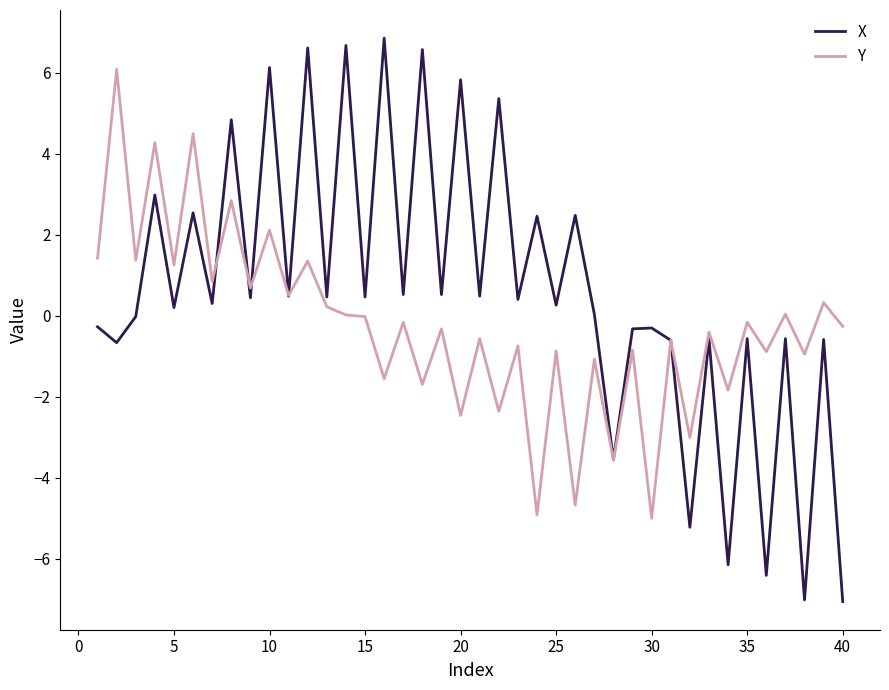

Which series has the largest total across all categories?

X